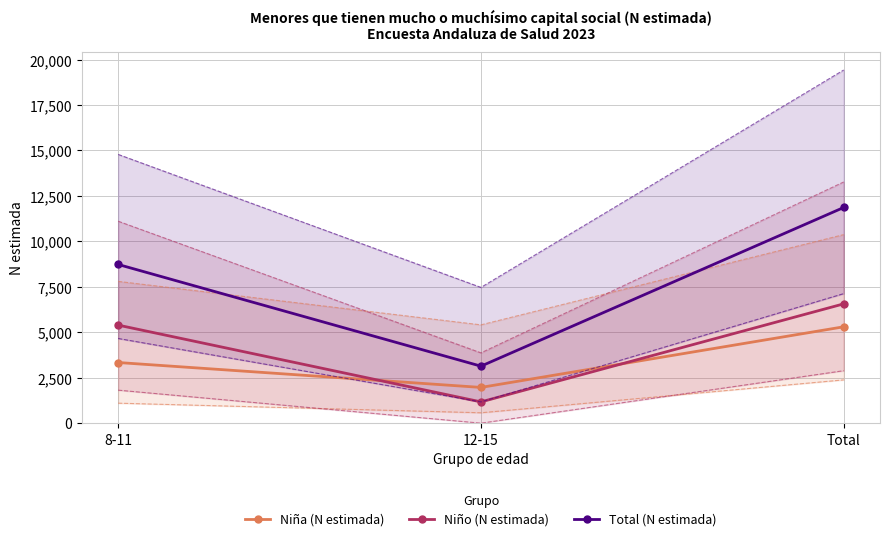

Read the Total (N estimada) value at 8-11, to the nearest 10.

8730